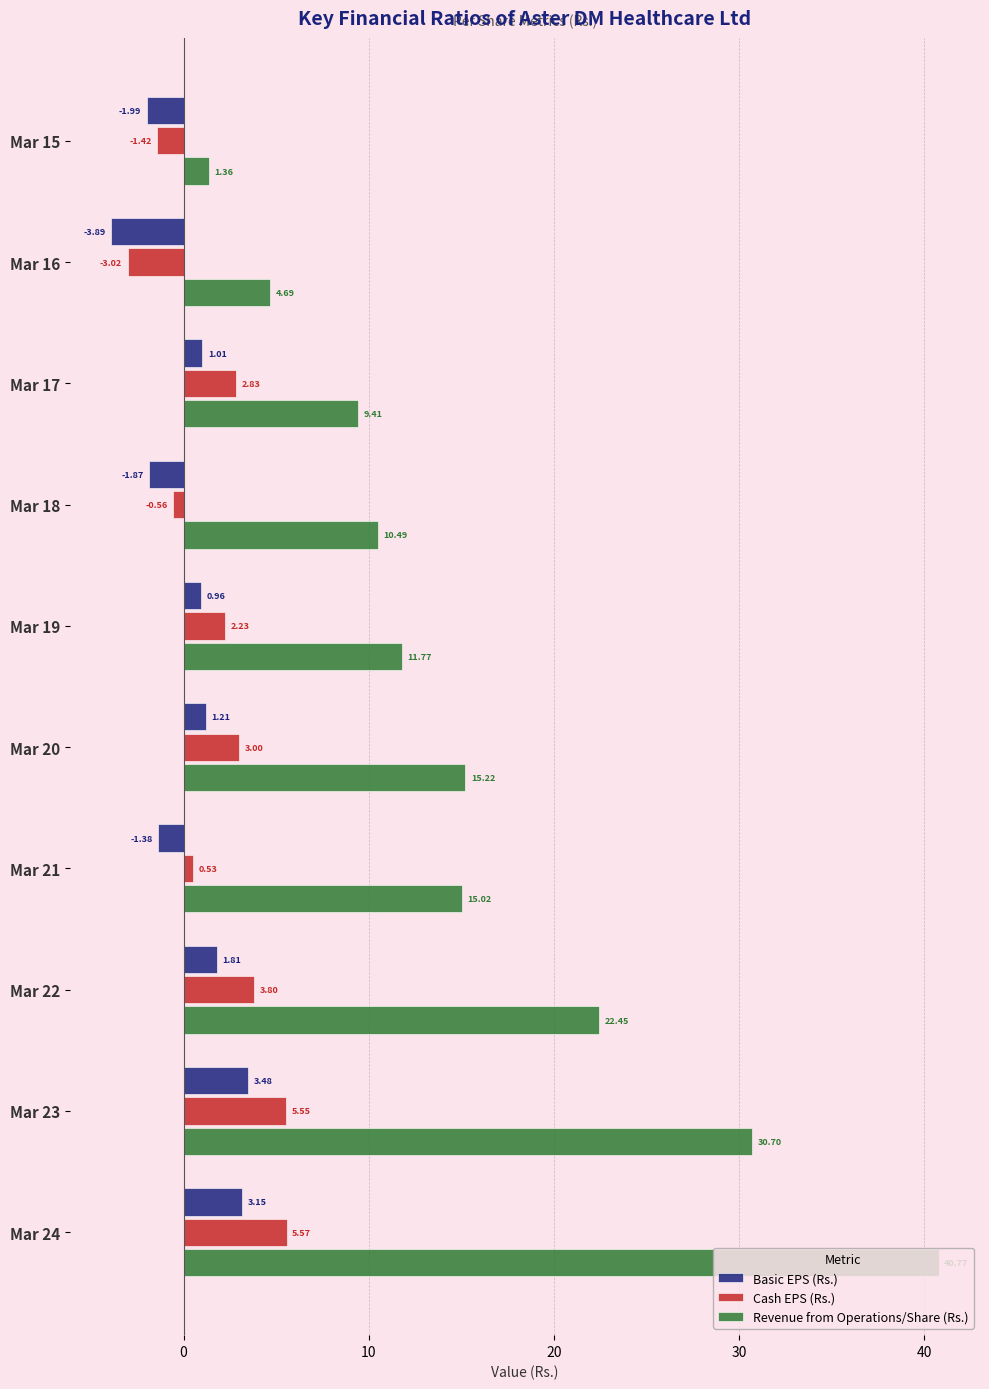

List the series in order of their peak value, highest first.

Revenue from Operations/Share (Rs.), Cash EPS (Rs.), Basic EPS (Rs.)